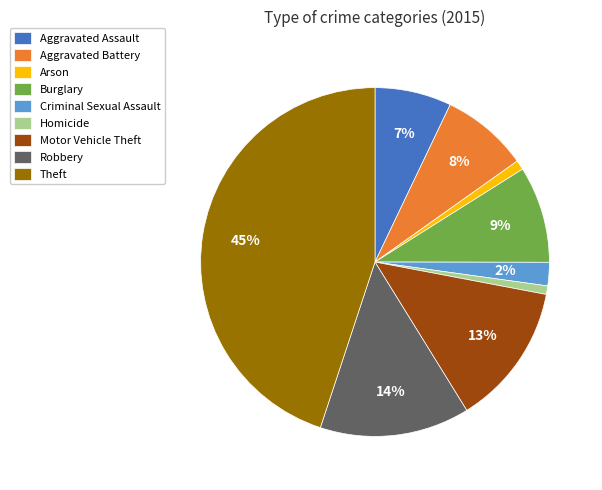

Does Motor Vehicle Theft represent more than half of the total?

No